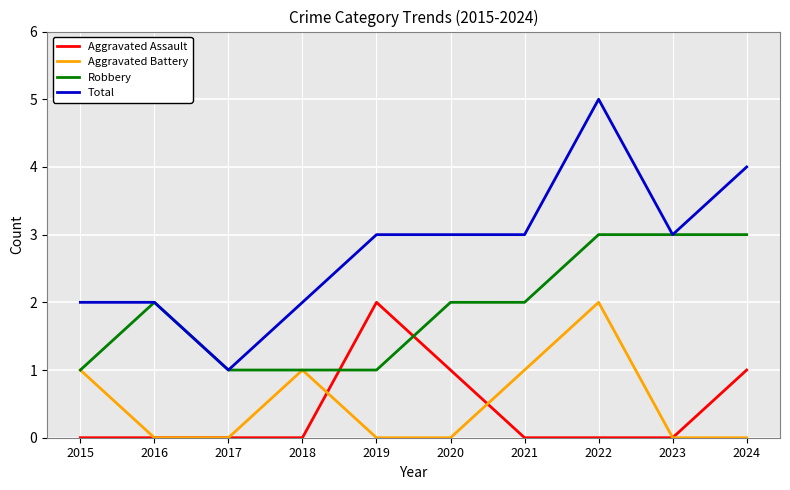

Reading right to left, extract all data points from this chart.

Aggravated Assault: 1	0	0	0	1	2	0	0	0	0
Aggravated Battery: 0	0	2	1	0	0	1	0	0	1
Robbery: 3	3	3	2	2	1	1	1	2	1
Total: 4	3	5	3	3	3	2	1	2	2